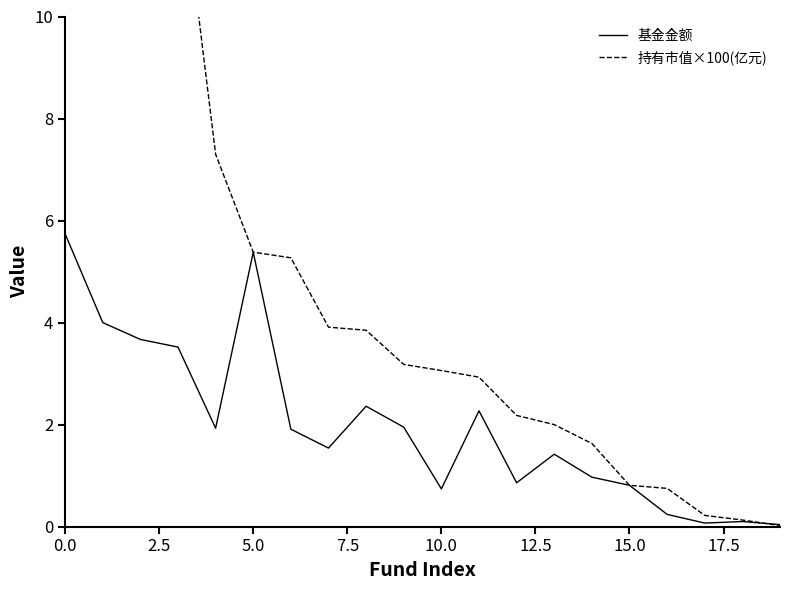

The value of 持有市值×100(亿元) at 16 is 0.8. True or false?

True